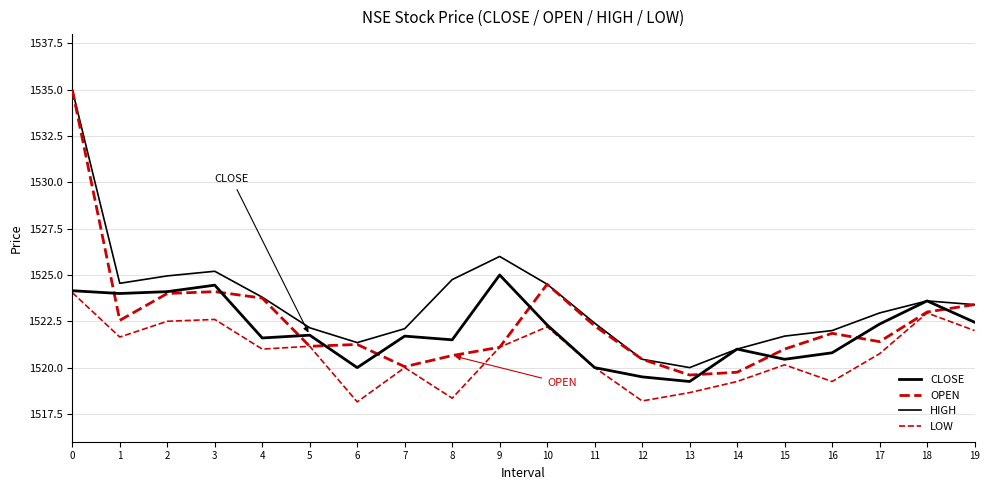

What is the difference between the maximum and minimum values in the OPEN series?

15.4